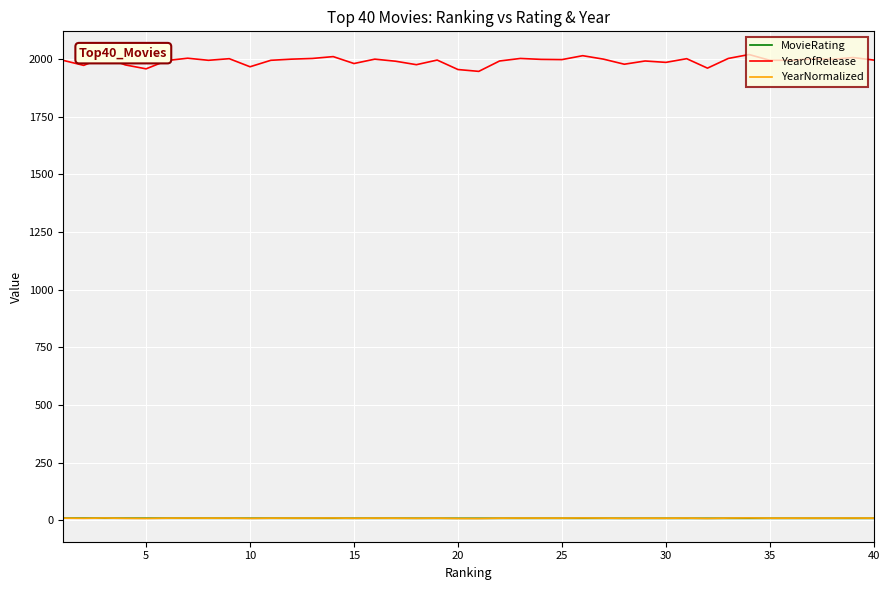

Which series has the largest total across all categories?

YearOfRelease